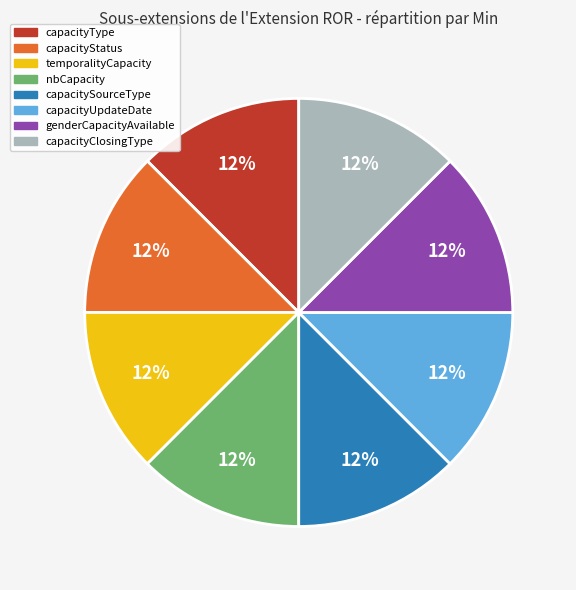

To the nearest percent, what is the average slice percentage?

12%